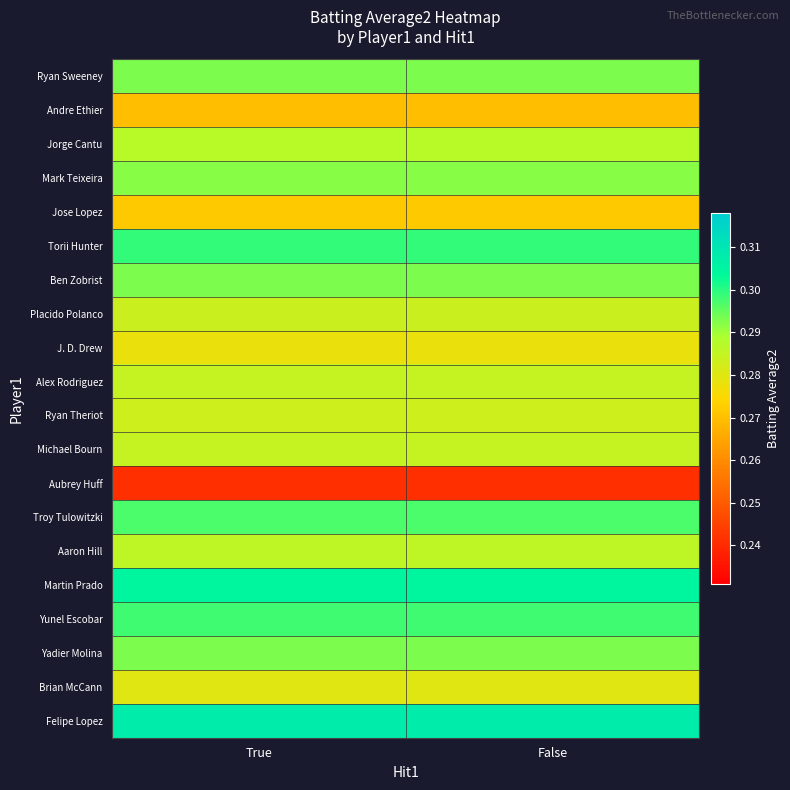

Between True and False, which is larger?

True